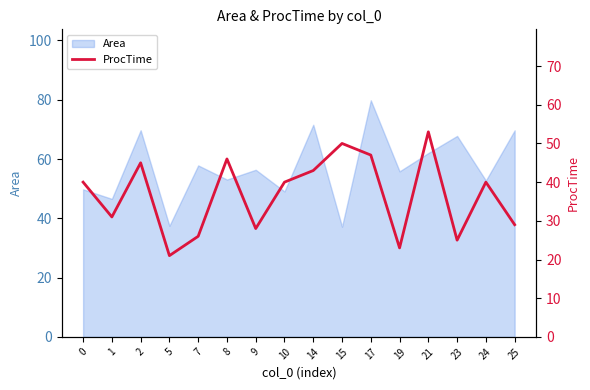

True or false: the data shows 50 at 1.

False